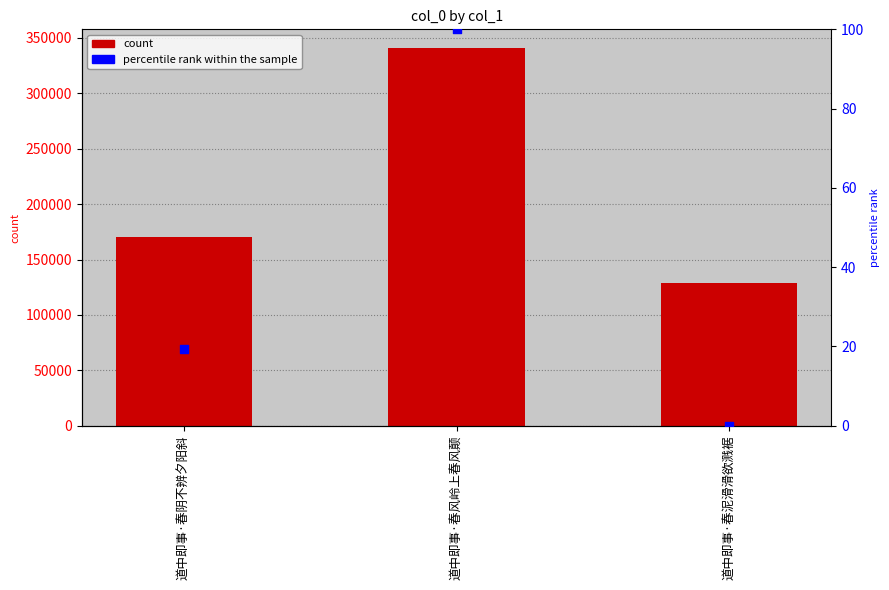

What is the total value across all series at 道中即事·春阴不辨夕阳斜?

169942.3